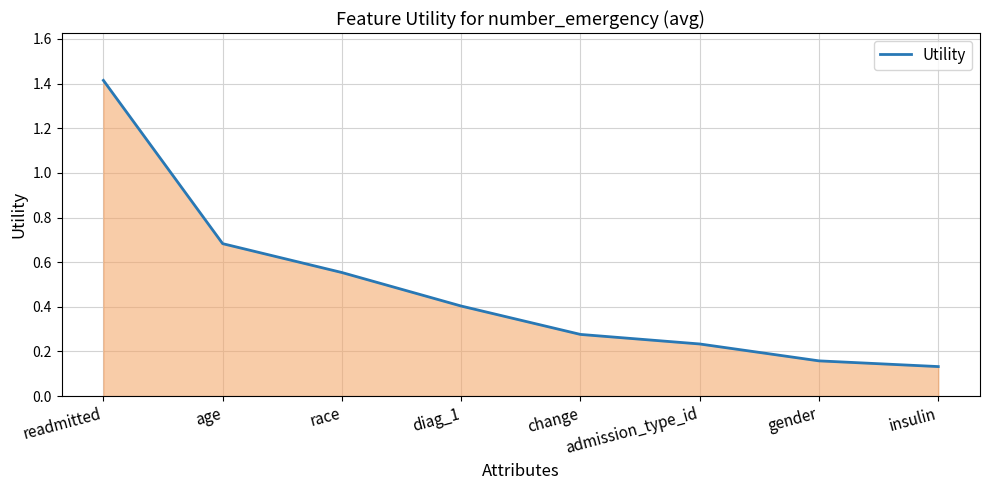

List the labels in order of value, smallest first.

insulin, gender, admission_type_id, change, diag_1, race, age, readmitted